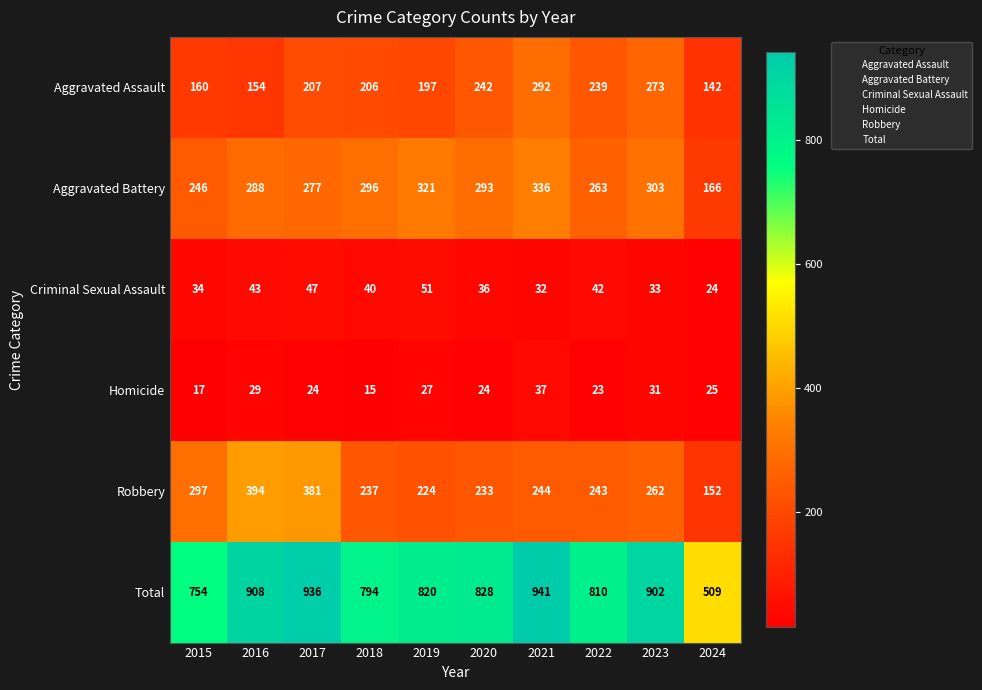

What is the total value across all series at 2023?

1804